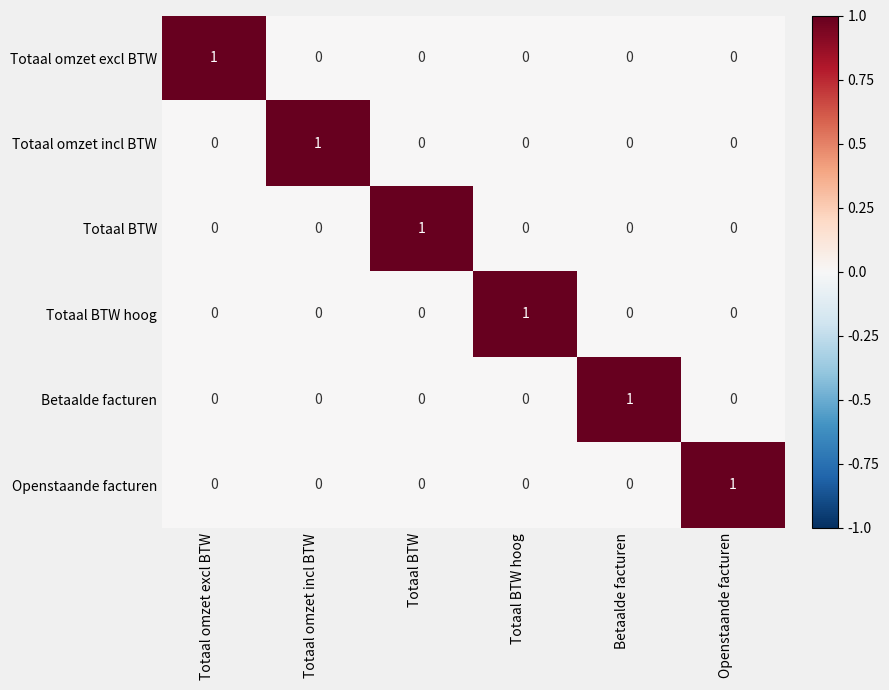

At how many categories does at least one series exceed 0?

6